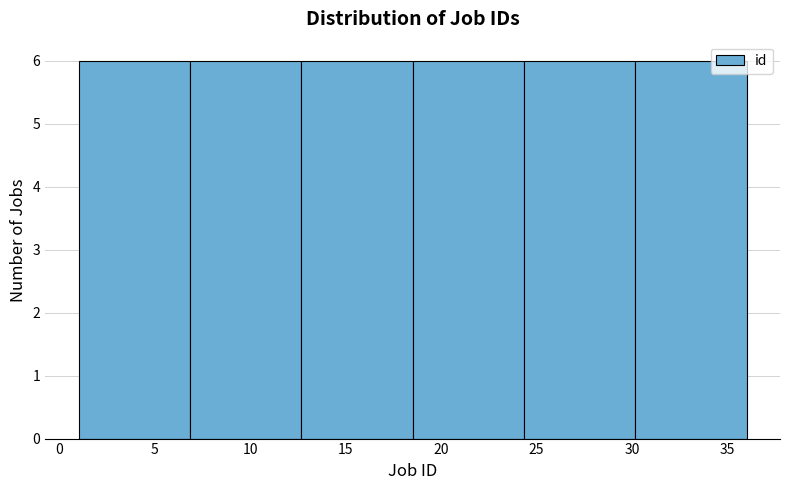

Reading left to right, transcribe this chart: for each bar, give the range it covers on the x-axis and its height. Neither the bar edges nor the heights are printed on the chart, so give them approximately, as read against the axes.

1.0 to 7.0: 6
7.0 to 12.5: 6
12.5 to 18.5: 6
18.5 to 24.5: 6
24.5 to 30.0: 6
30.0 to 36.0: 6